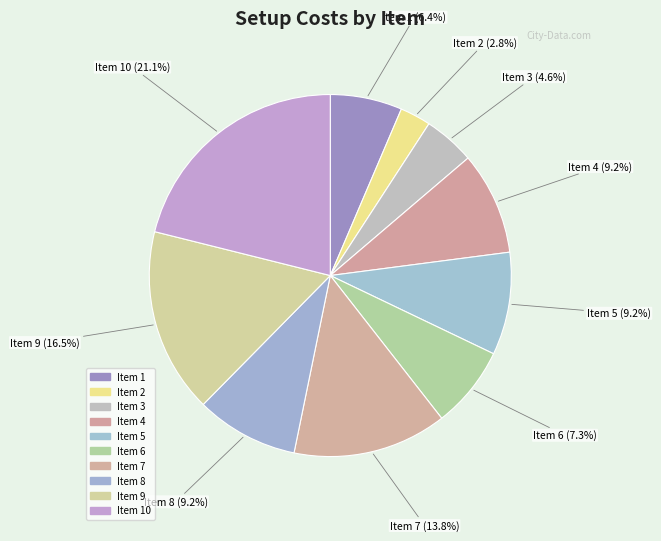

Between Item 1 and Item 2, which is larger?

Item 1